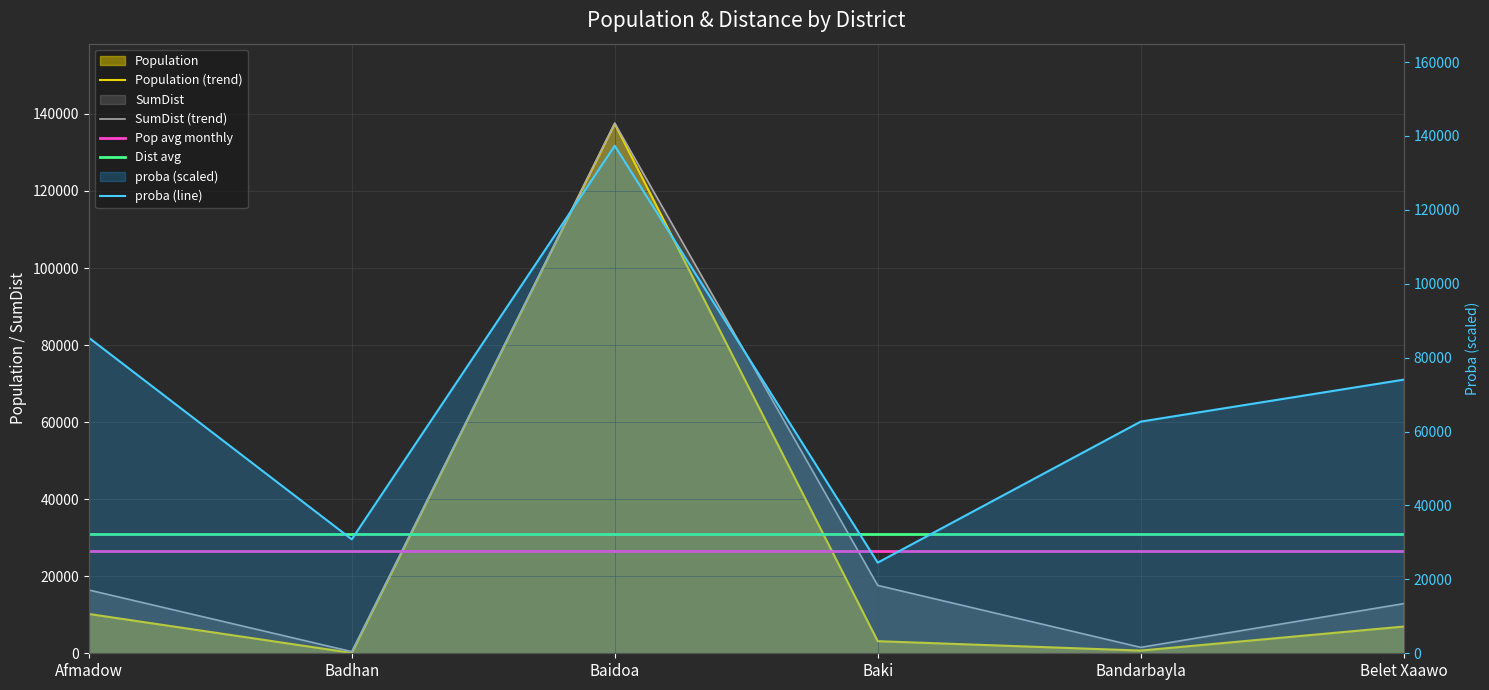

Between Baki and Belet Xaawo, which series saw the biggest shift?

proba (line)